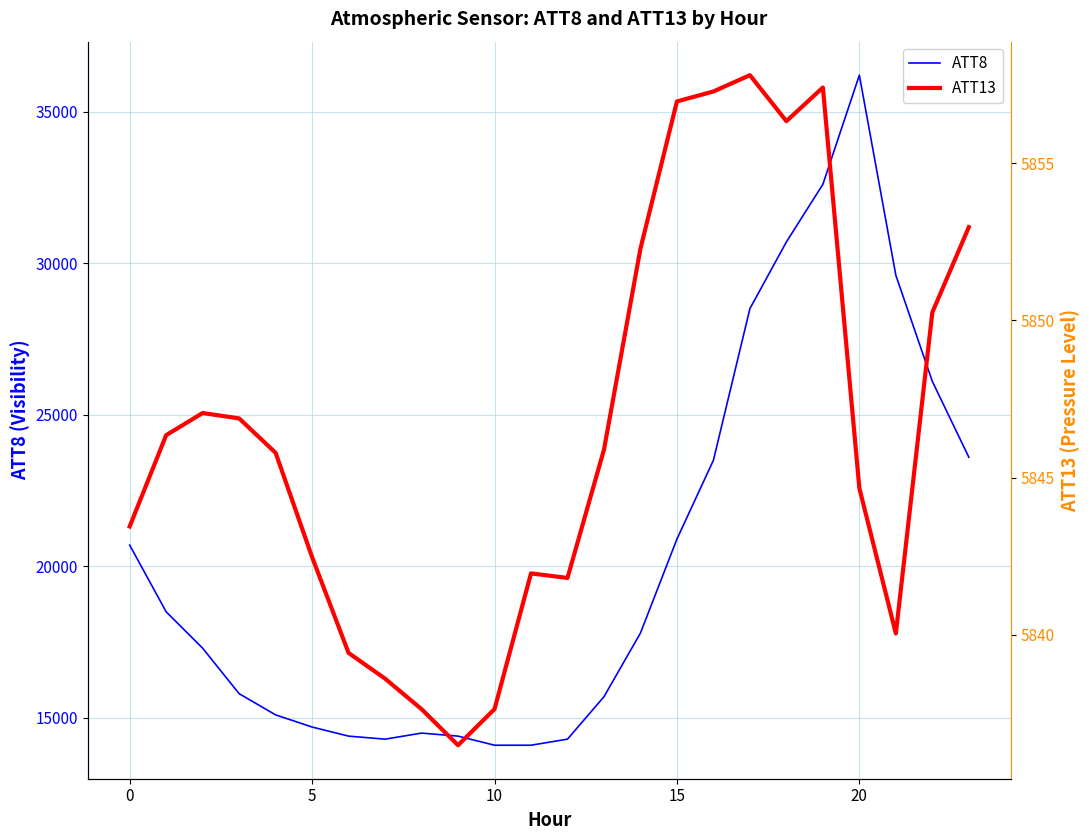

Does the chart display data point markers on the line(s)?

No